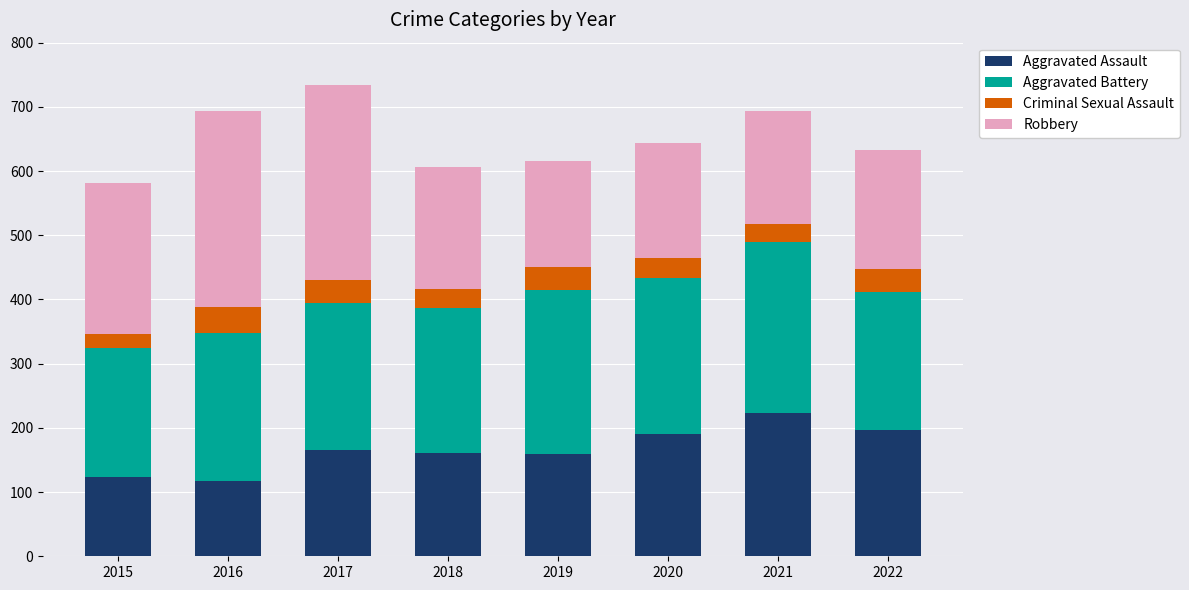

How many bars are there in total?

8